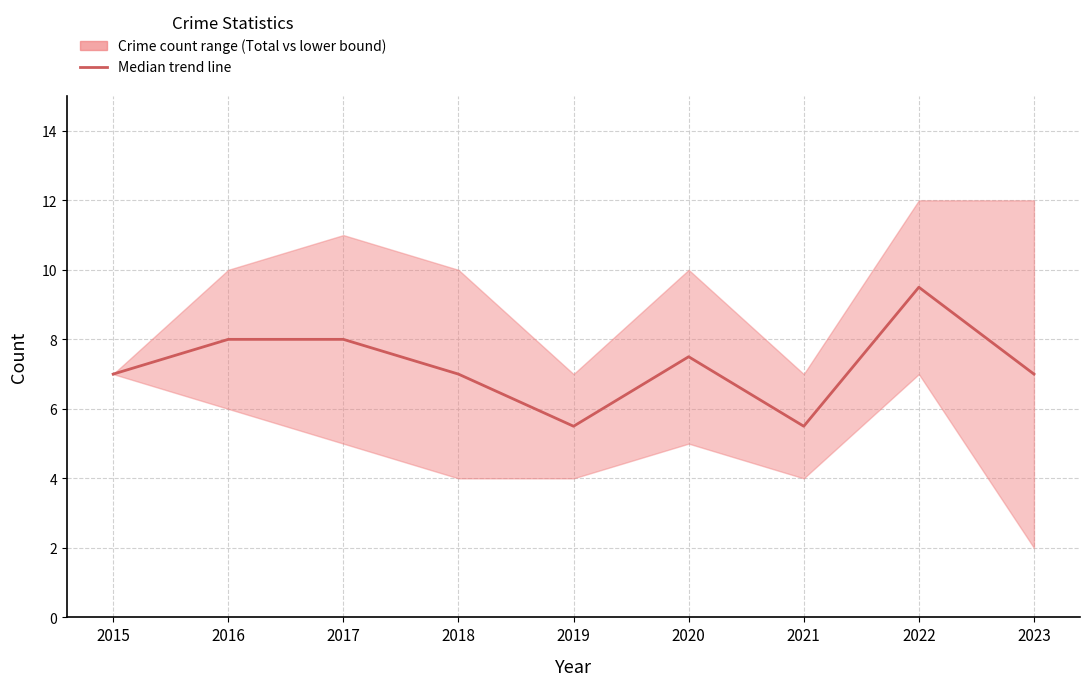

Reading left to right, list all the values displayed in this chart.

2015=7.0	2016=8.0	2017=8.0	2018=7.0	2019=5.5	2020=7.5	2021=5.5	2022=9.5	2023=7.0